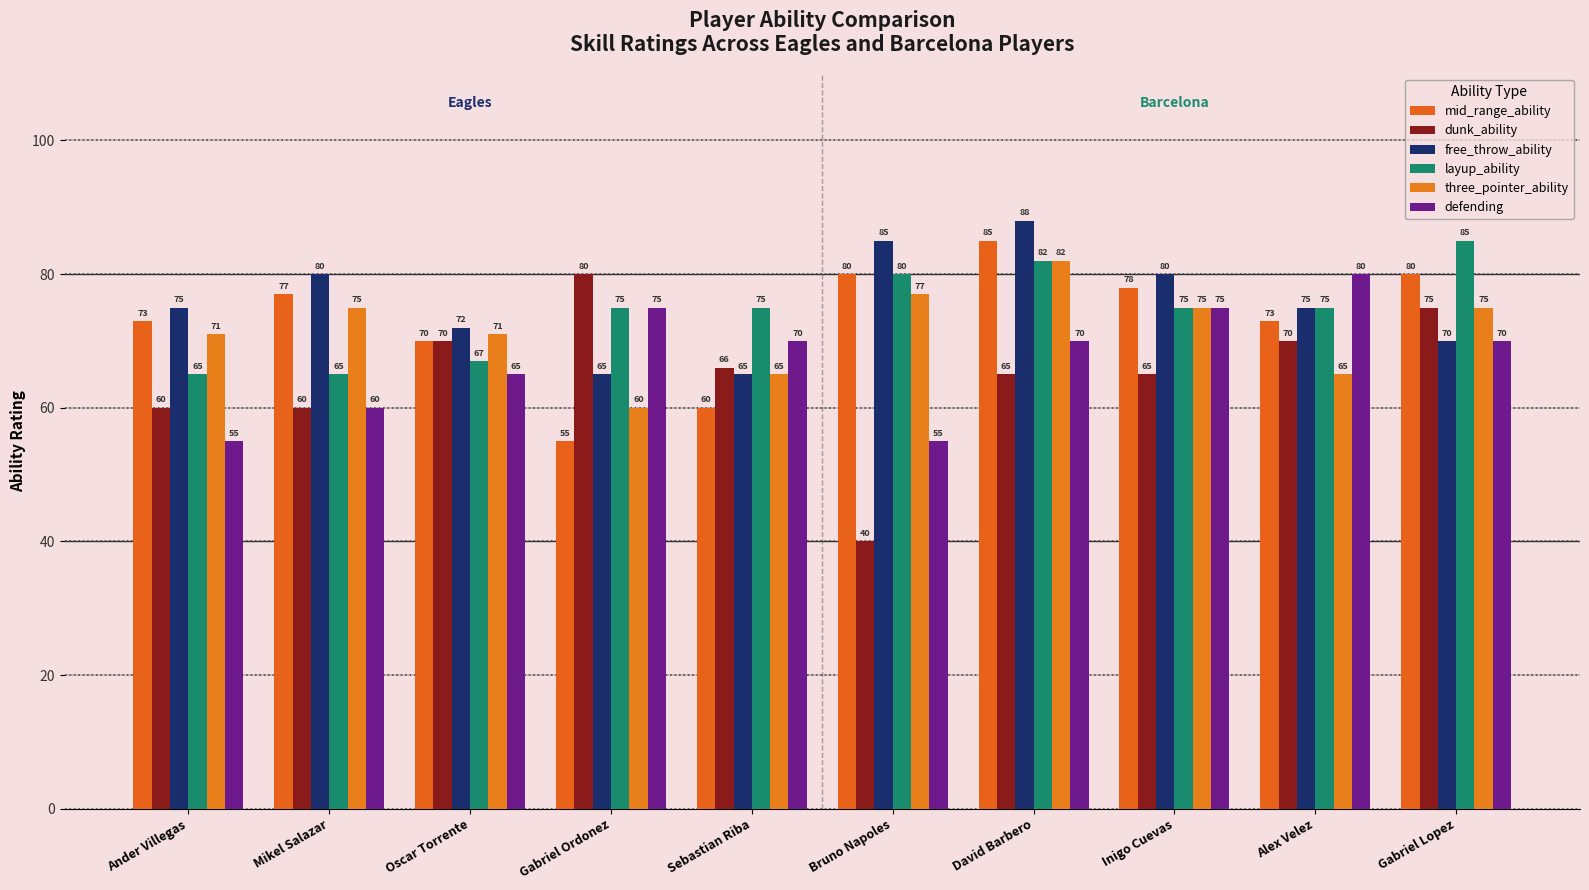

What is the maximum value shown in the chart?

88